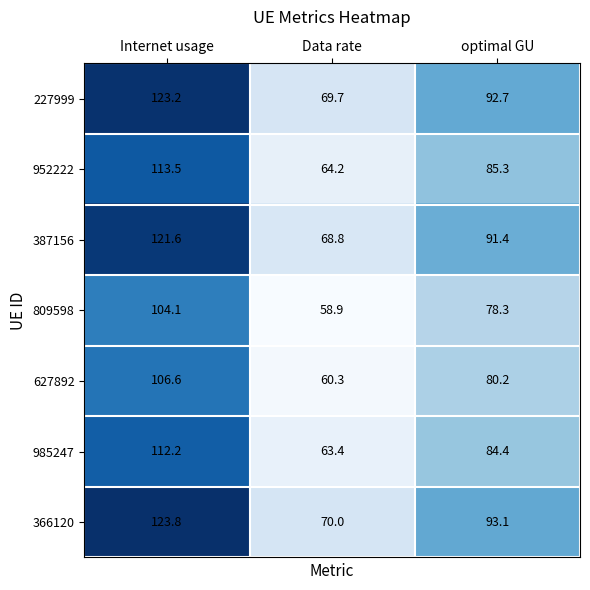

What is the difference between the maximum and minimum values in the 227999 series?

53.5